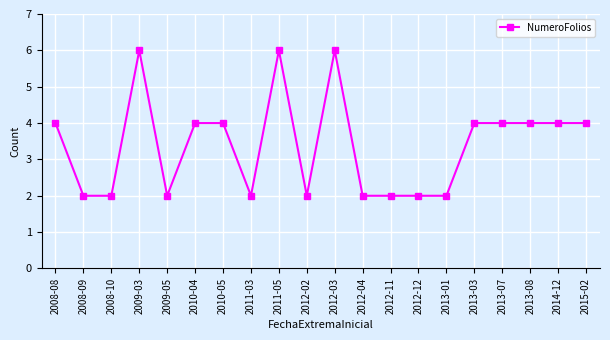

Where is the first local maximum?

2009-03